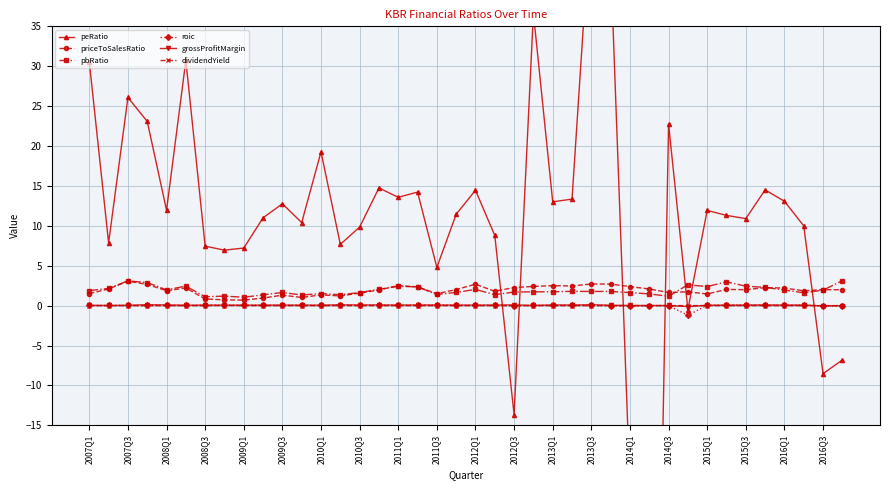

What is the minimum value for pbRatio?

1.1